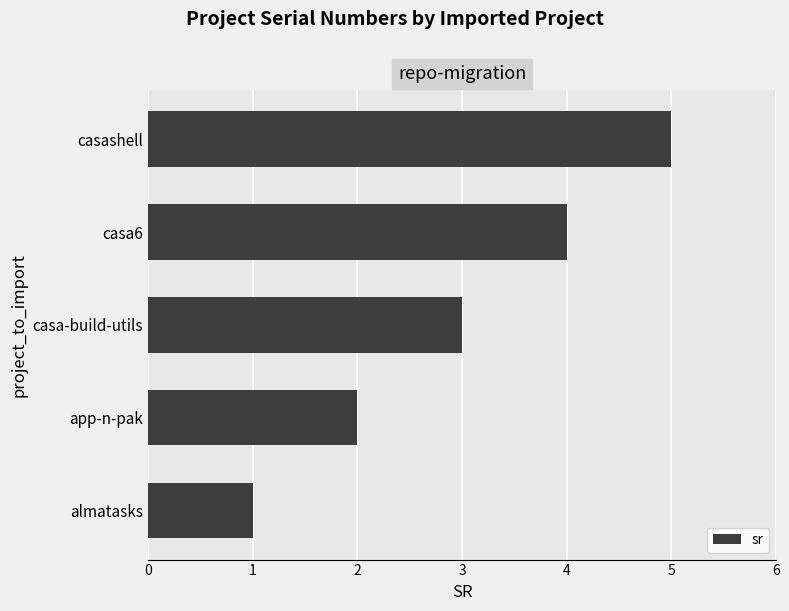

What is the sum of all values?

15